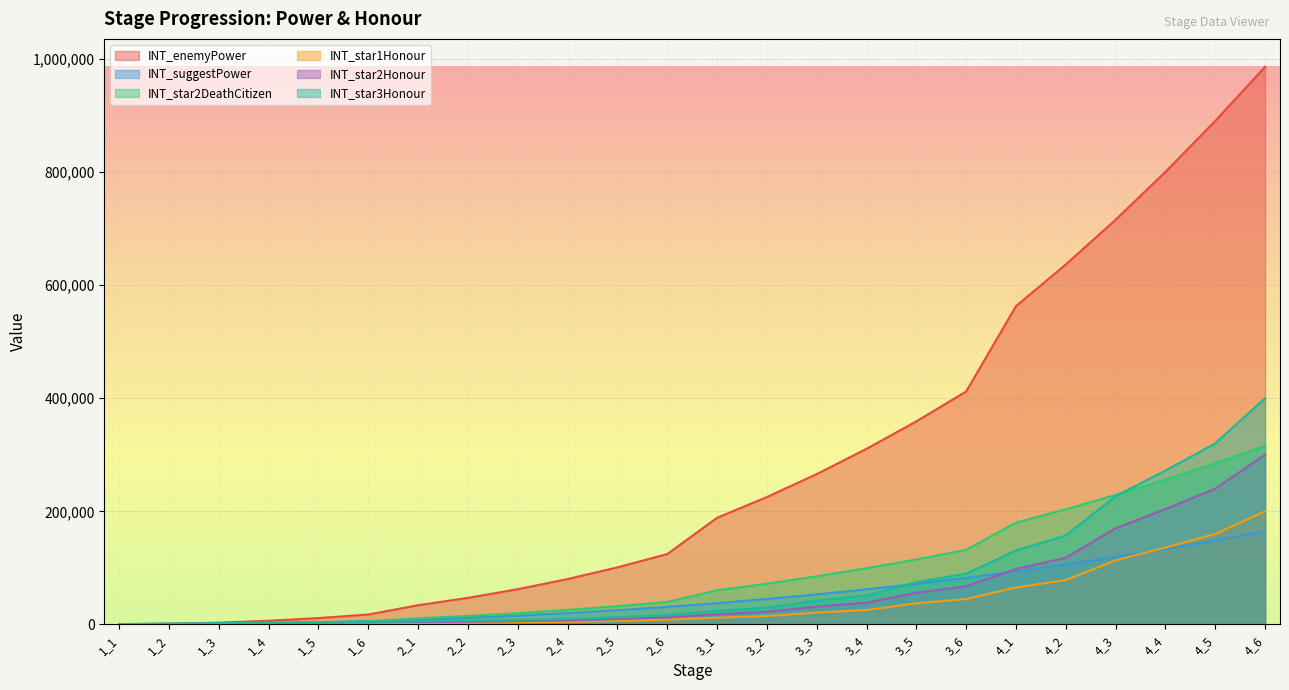

How many distinct data groups are displayed?

6